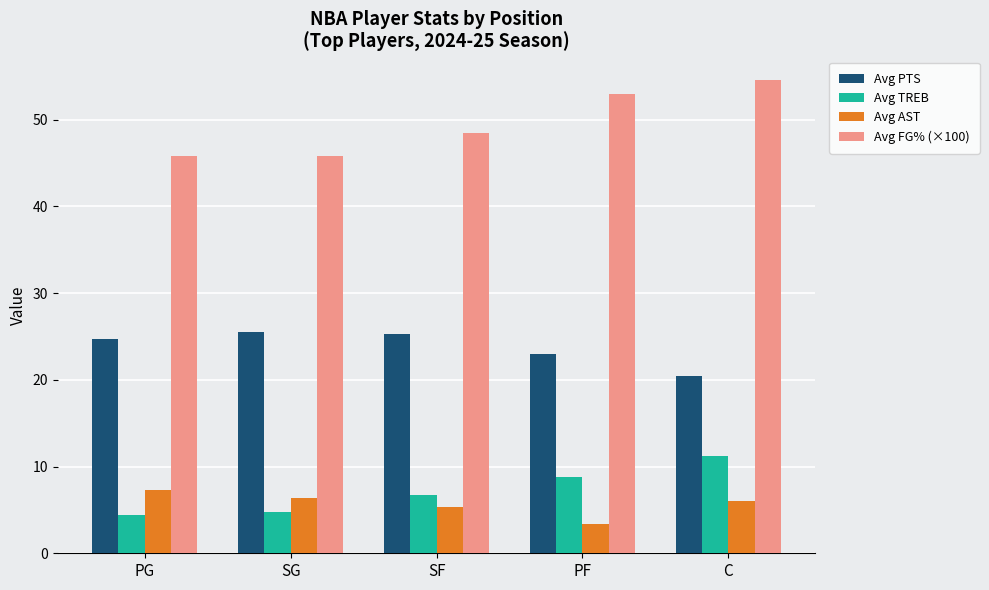

Between SG and PF, which series saw the biggest shift?

Avg FG% (×100)